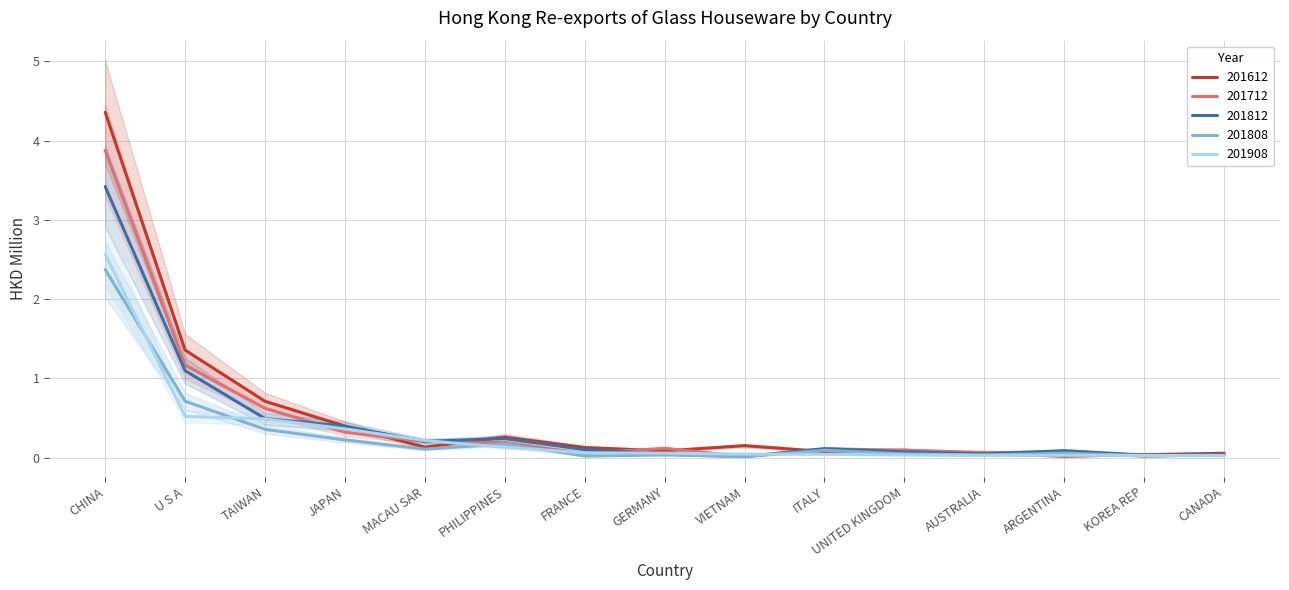

How many categories are shown in the chart?

15